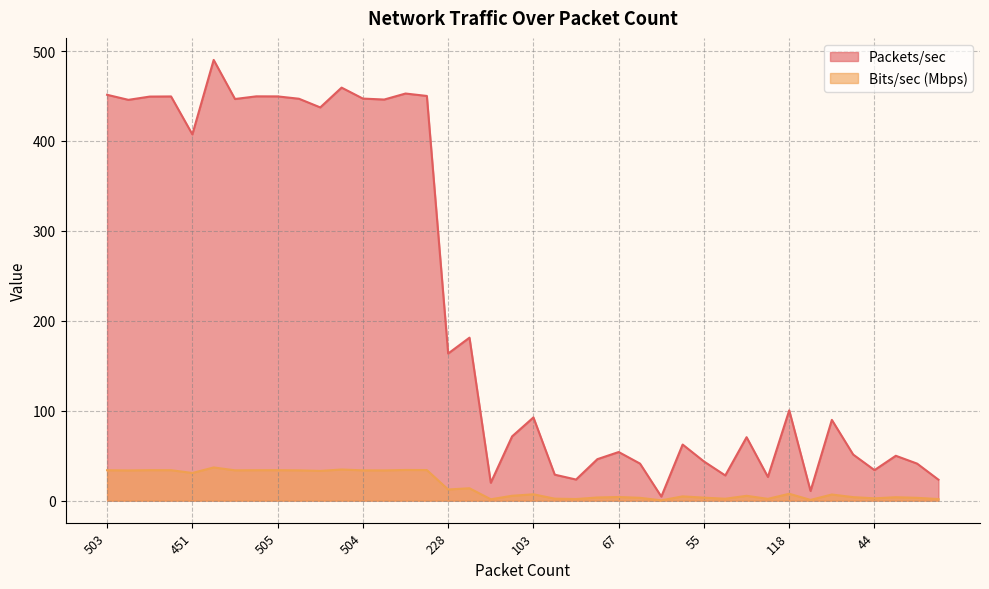

How many data points in Bits/sec (Mbps) are above 7?

20